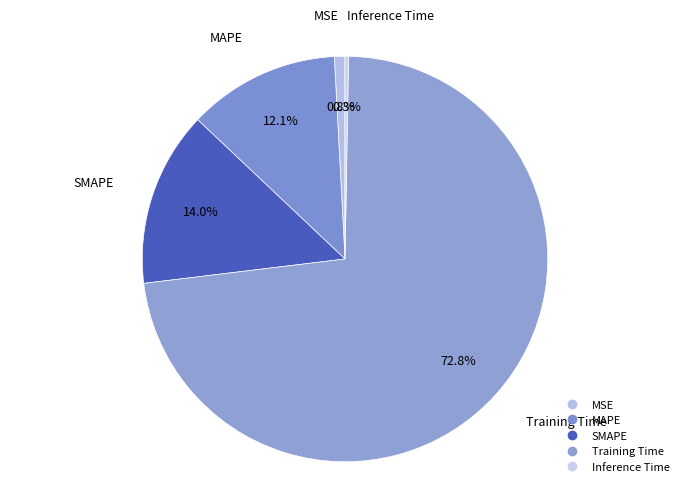

Which slice is the smallest?

Inference Time